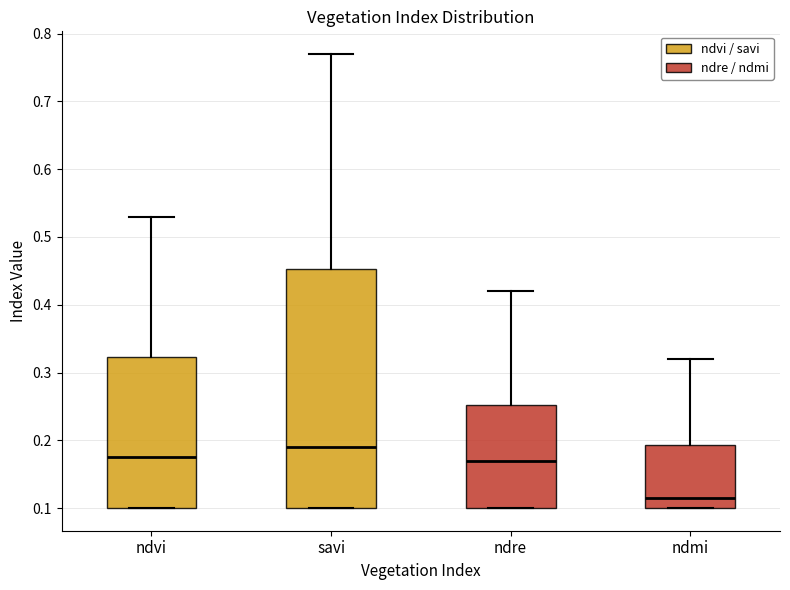

Reading left to right, read every box against the y-axis: the position of its median line, the range the box covers, and the ends of its whiskers. The values are not printed on the chart, so give them approximately, as read against the axis.

ndvi: median 0.18, box 0.10 to 0.32, whiskers 0.10 to 0.53
savi: median 0.19, box 0.10 to 0.45, whiskers 0.10 to 0.77
ndre: median 0.17, box 0.10 to 0.25, whiskers 0.10 to 0.42
ndmi: median 0.12, box 0.10 to 0.19, whiskers 0.10 to 0.32